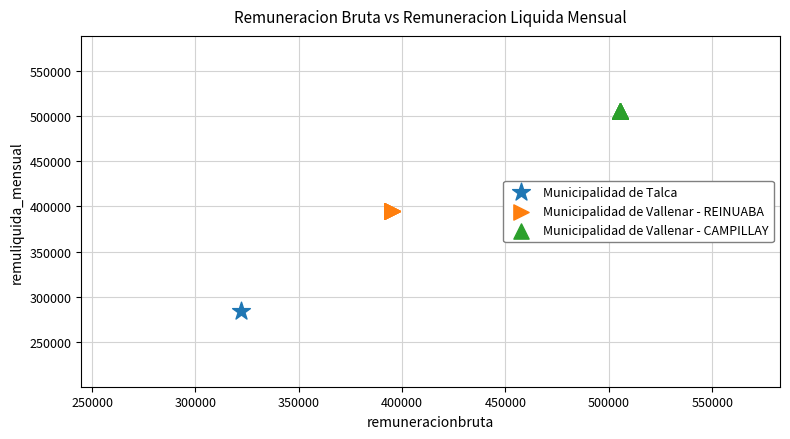

What are all the series names shown in the legend?

Municipalidad de Talca, Municipalidad de Vallenar - REINUABA, Municipalidad de Vallenar - CAMPILLAY